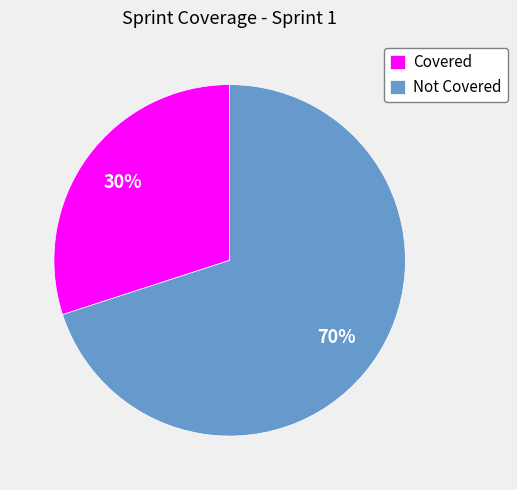

To the nearest percent, what percentage of the pie is Not Covered?

70%